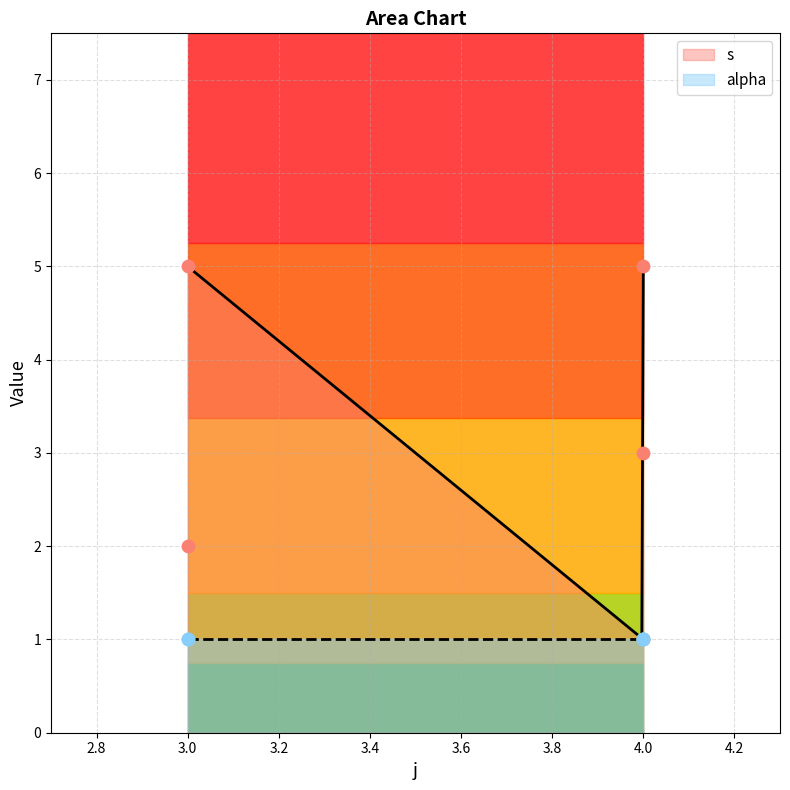

Between 4 and 4, which is larger?

4